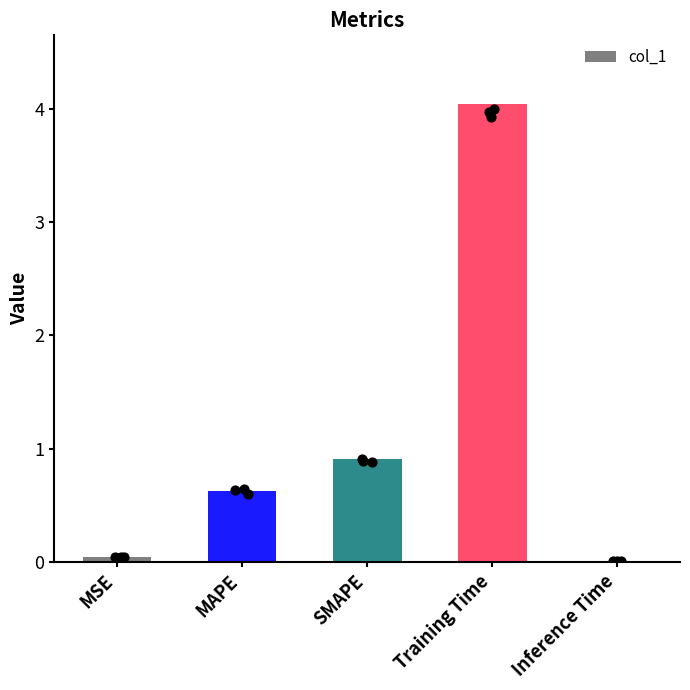

What is the change in value from MSE to Training Time?

+4.0